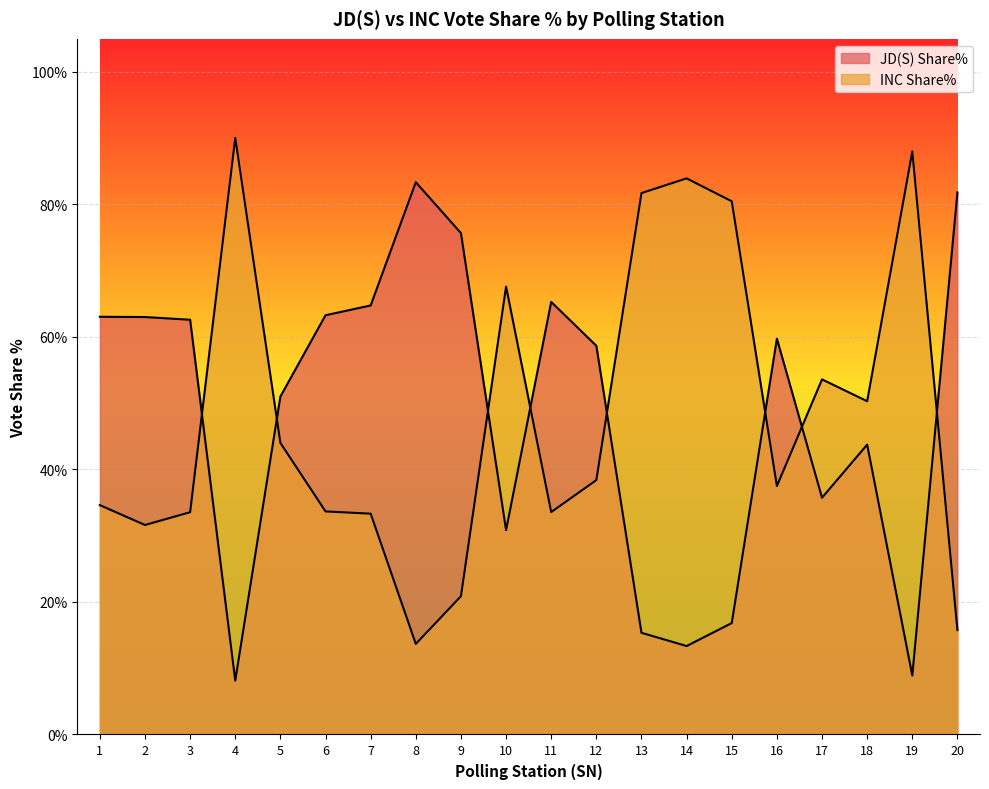

List the labels in order of INC Share% value, largest first.

4, 19, 14, 13, 15, 10, 17, 18, 5, 12, 16, 1, 6, 11, 3, 7, 2, 9, 20, 8